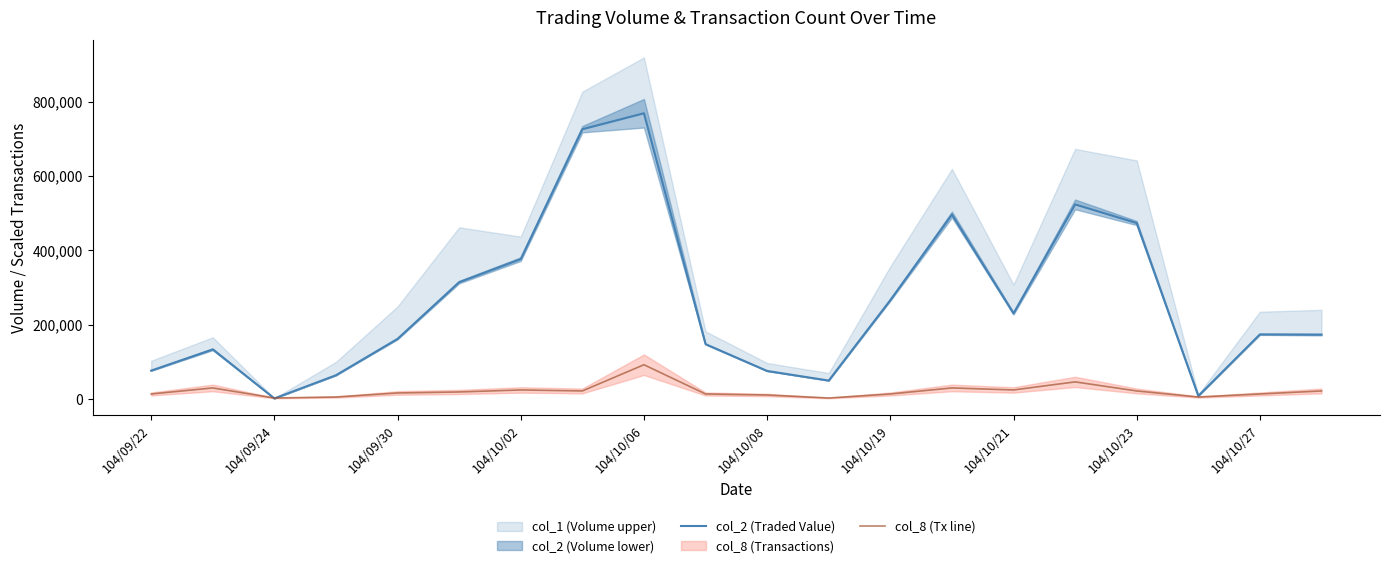

How many data points in col_2 (Traded Value) are above 173890?

9